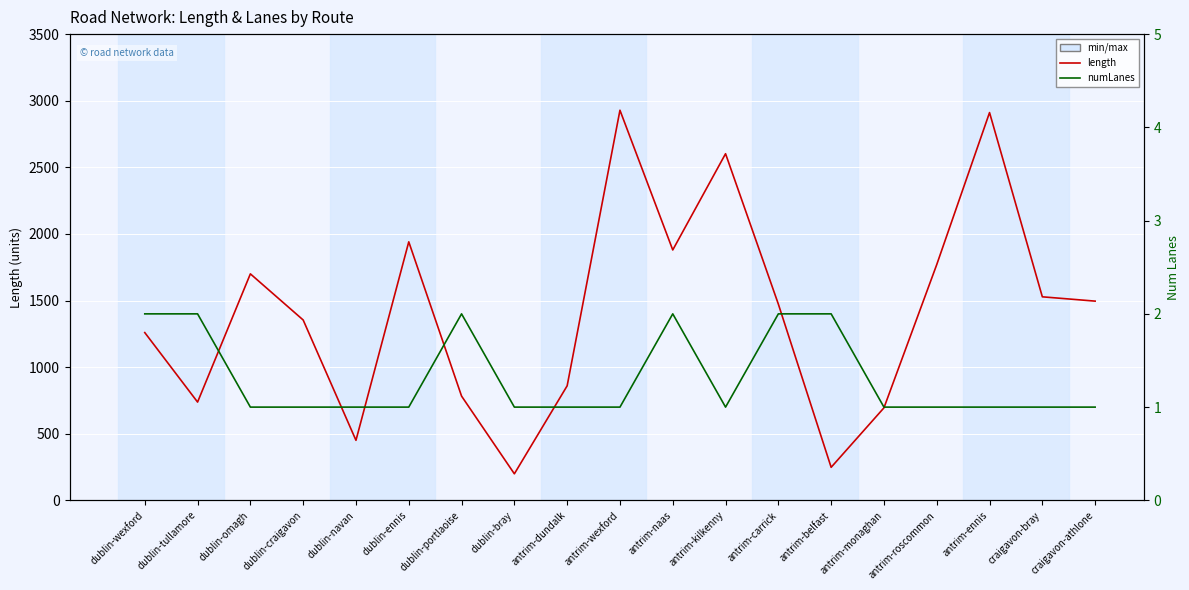

Between antrim-ennis and dublin-portlaoise, which is larger?

antrim-ennis